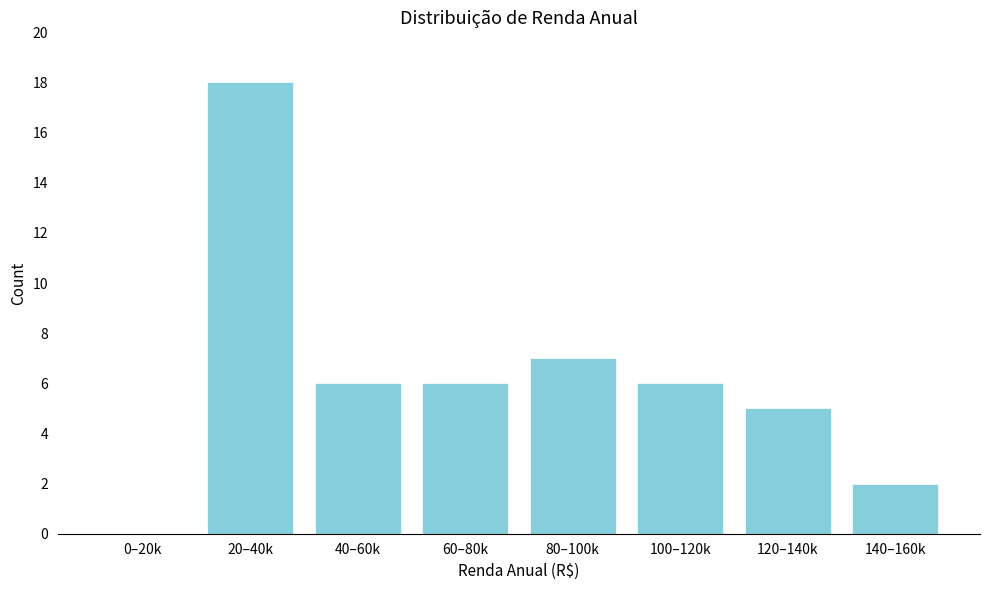

Reading left to right, transcribe all the data shown in this chart.

0–20k=0	20–40k=18	40–60k=6	60–80k=6	80–100k=7	100–120k=6	120–140k=5	140–160k=2